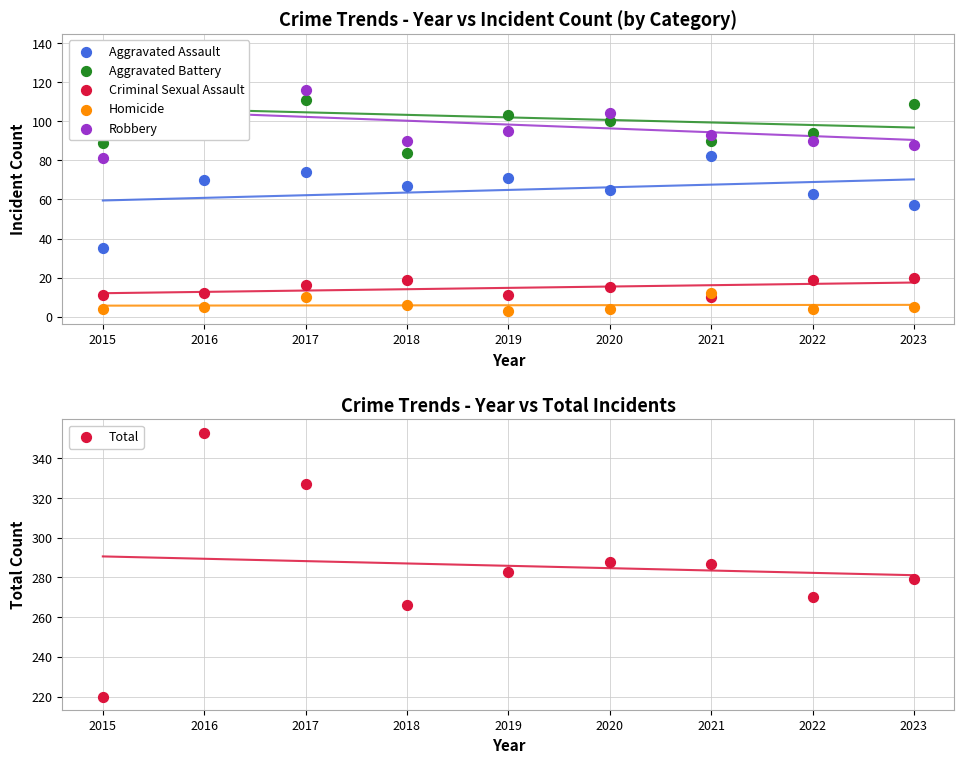

Which series reaches the maximum Y coordinate?

Total